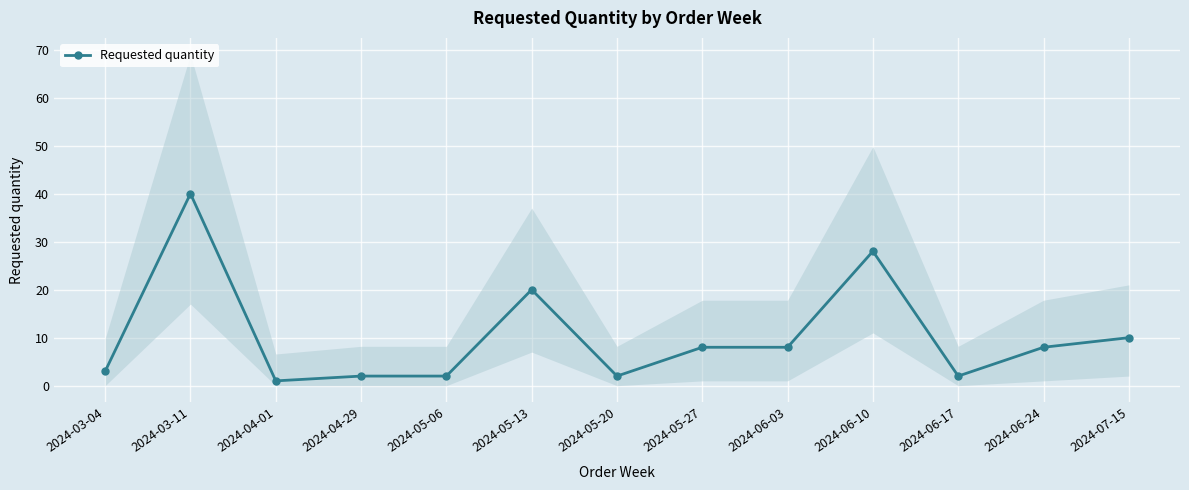

True or false: the data shows 5 at 2024-05-27.

False